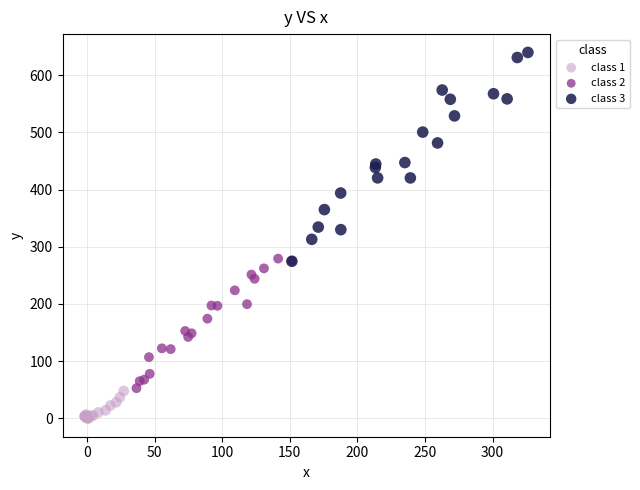

Which series has the widest spread of Y values?

class 3